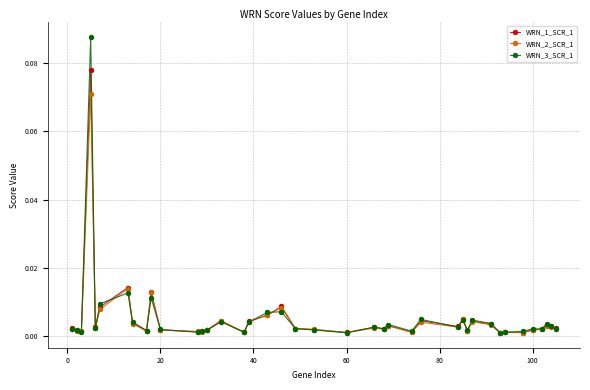

True or false: WRN_2_SCR_1 has more than 0 points higher than both neighbors.

True